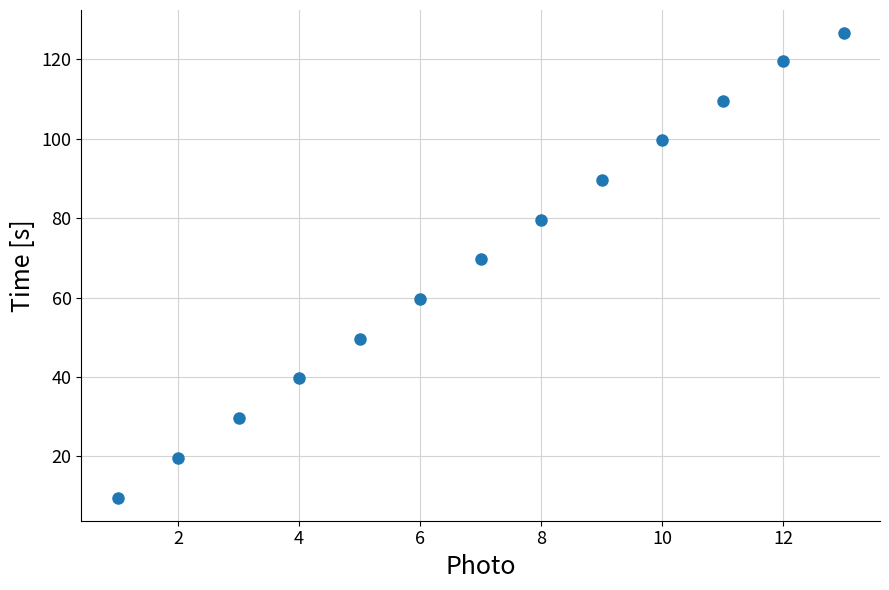

What Y value in the scatter plot is closest to 68?

69.6